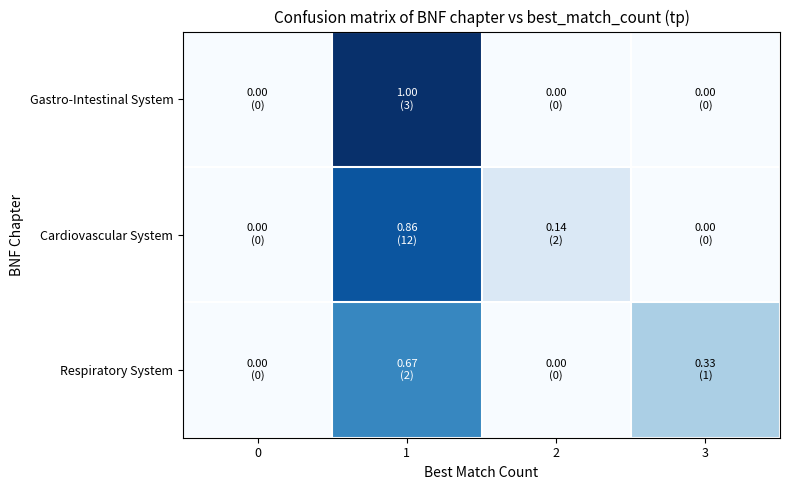

Which series changed the most between 1 and 3?

Gastro-Intestinal System